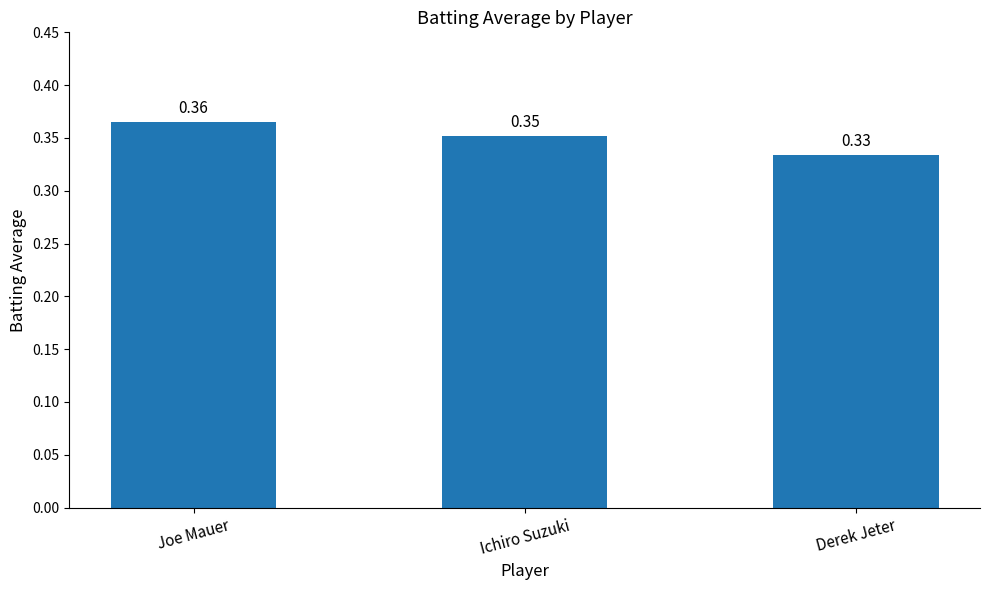

Does the chart contain any negative values?

No